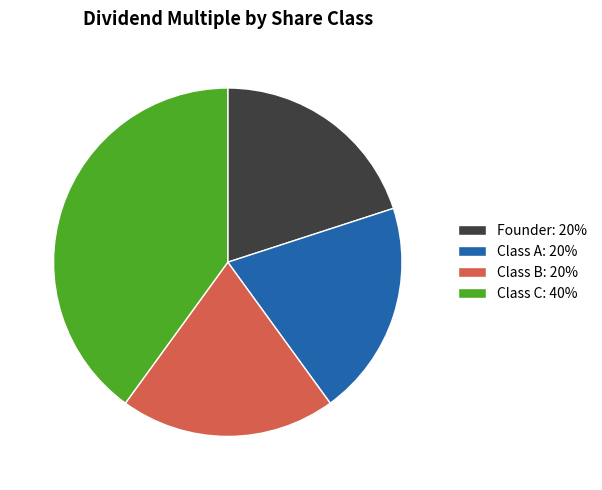

True or false: Class B: 20% accounts for 15% of the total.

False